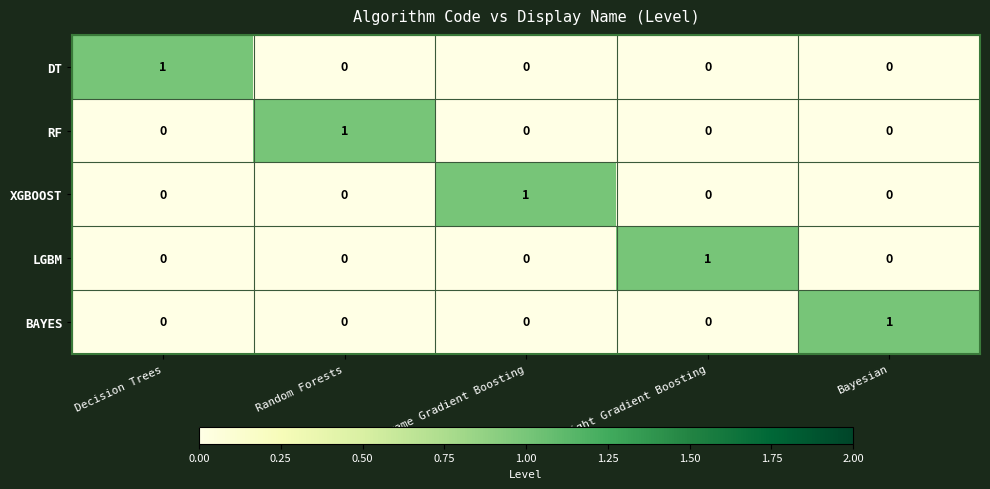

What is the greatest value displayed?

1